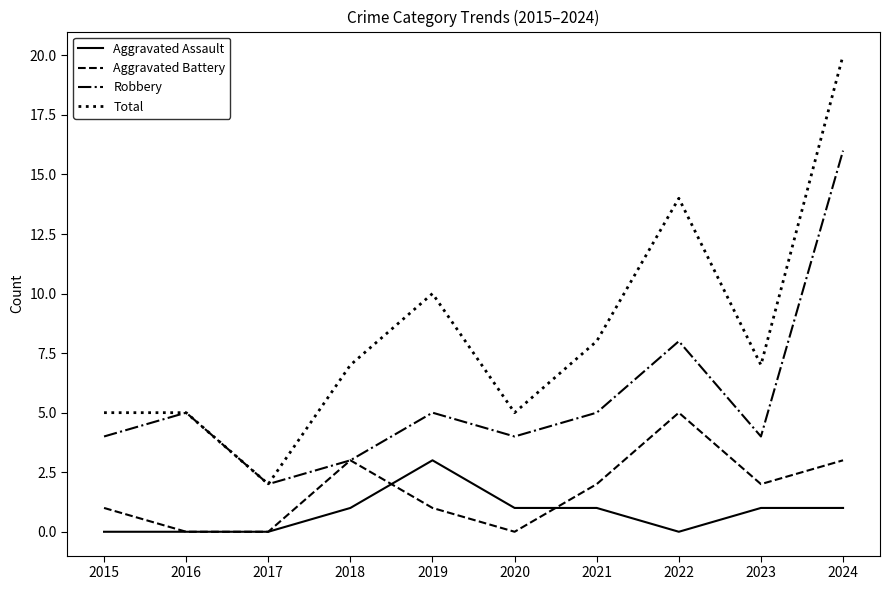

True or false: Total and Aggravated Battery cross at least once.

False